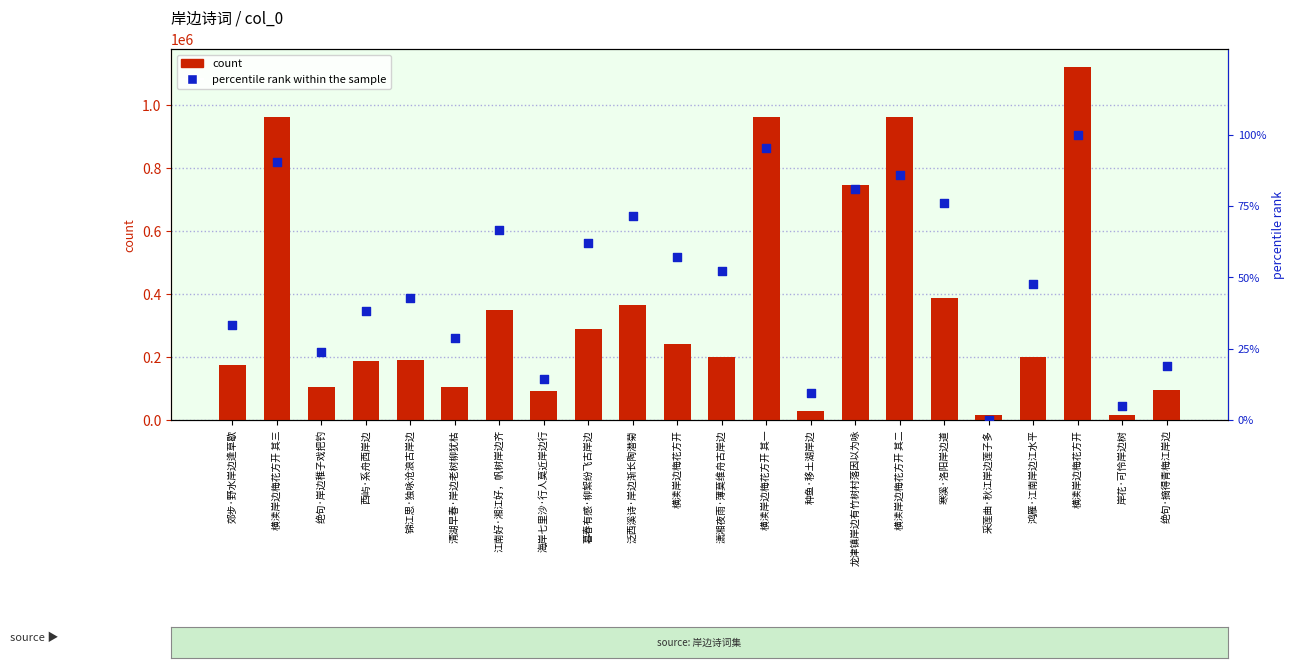

What is the total value across all series at 绝句·岸边稚子戏把钓?

104426.8